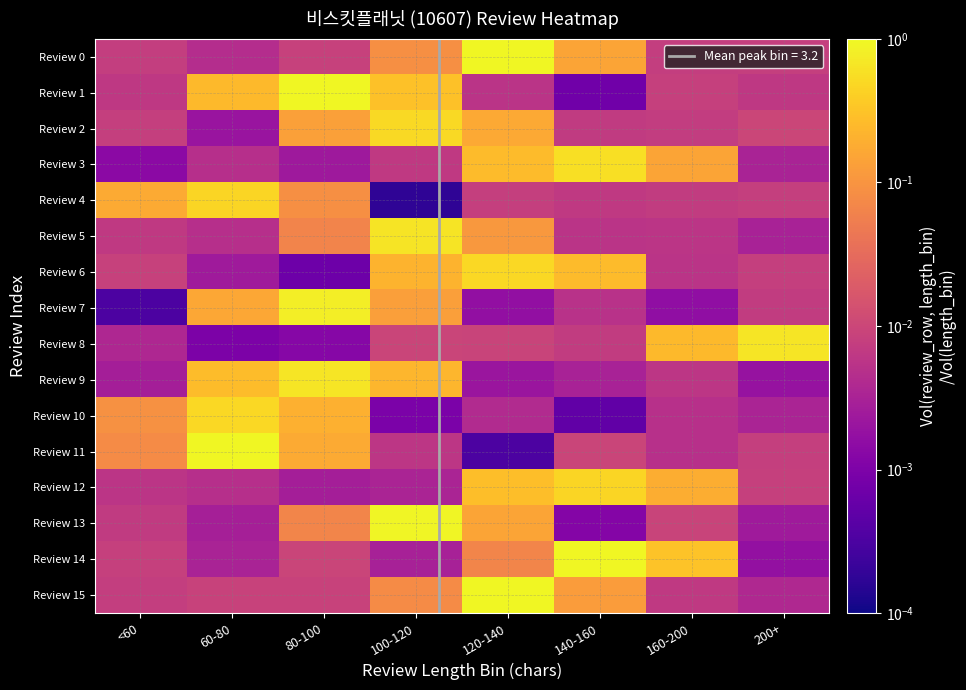

What is the spread (max minus min) of values at 80-100?

0.9